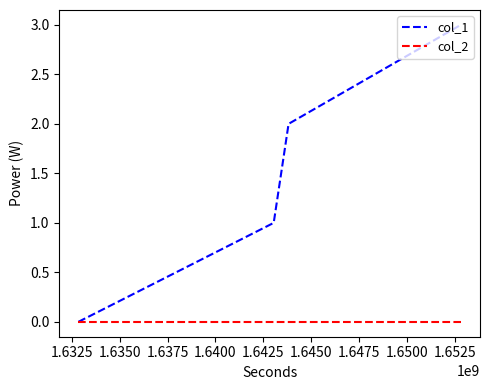

Rank the series by their average value, from highest to lowest.

col_1, col_2